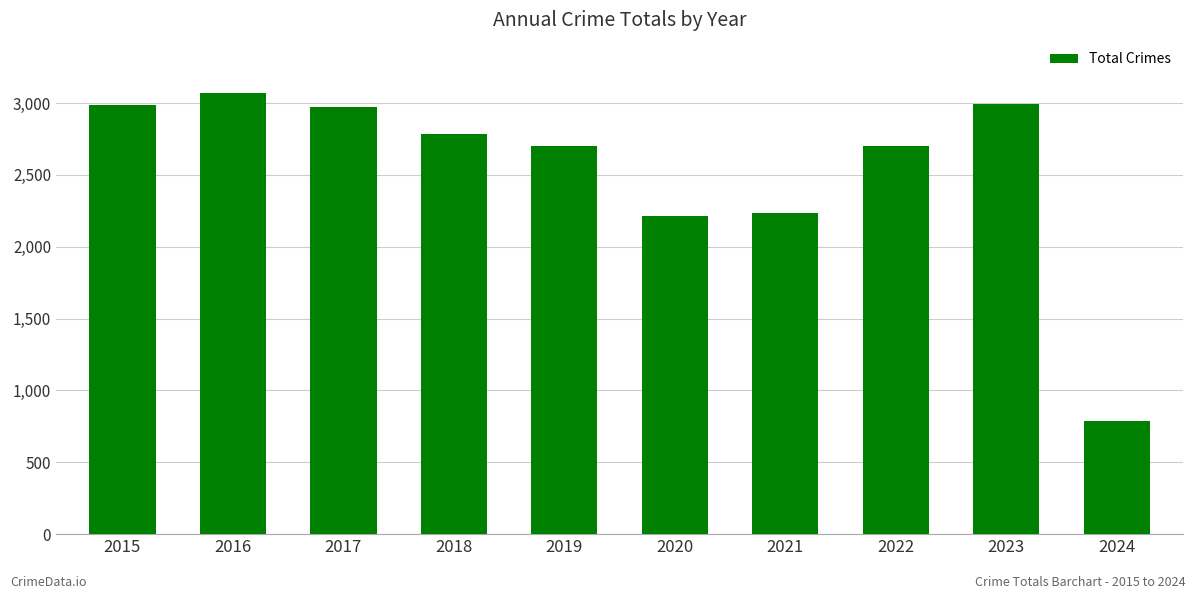

How many bars are there in total?

10